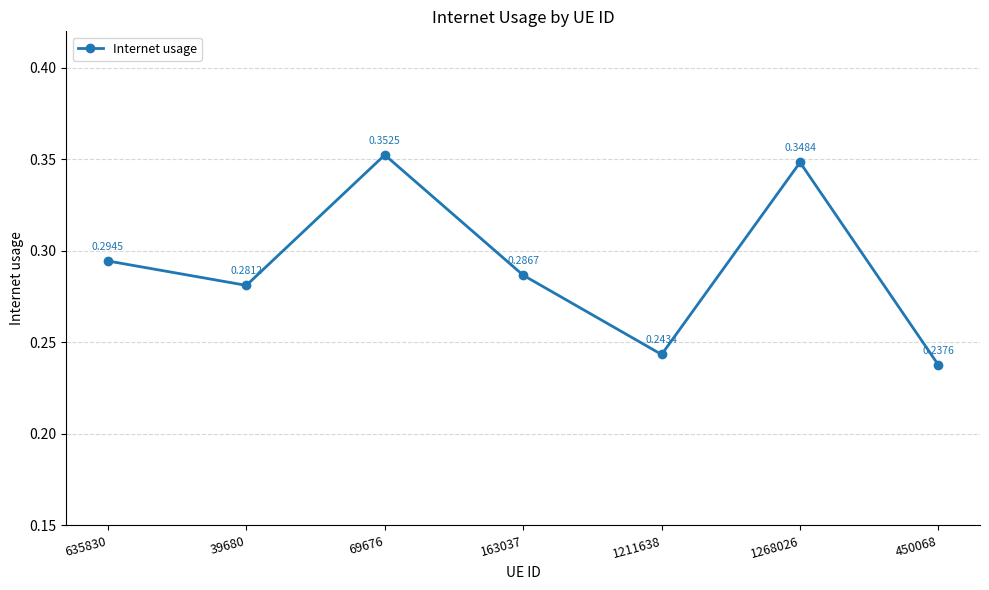

List the labels in order of value, largest first.

69676, 1268026, 635830, 163037, 39680, 1211638, 450068